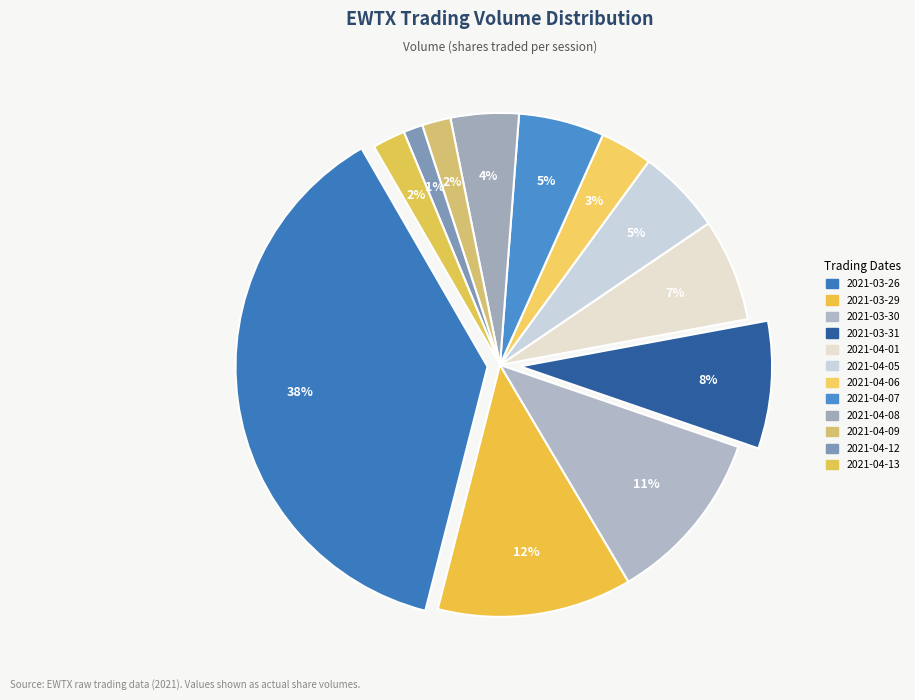

Does 2021-03-26 account for over 50% of the chart?

No